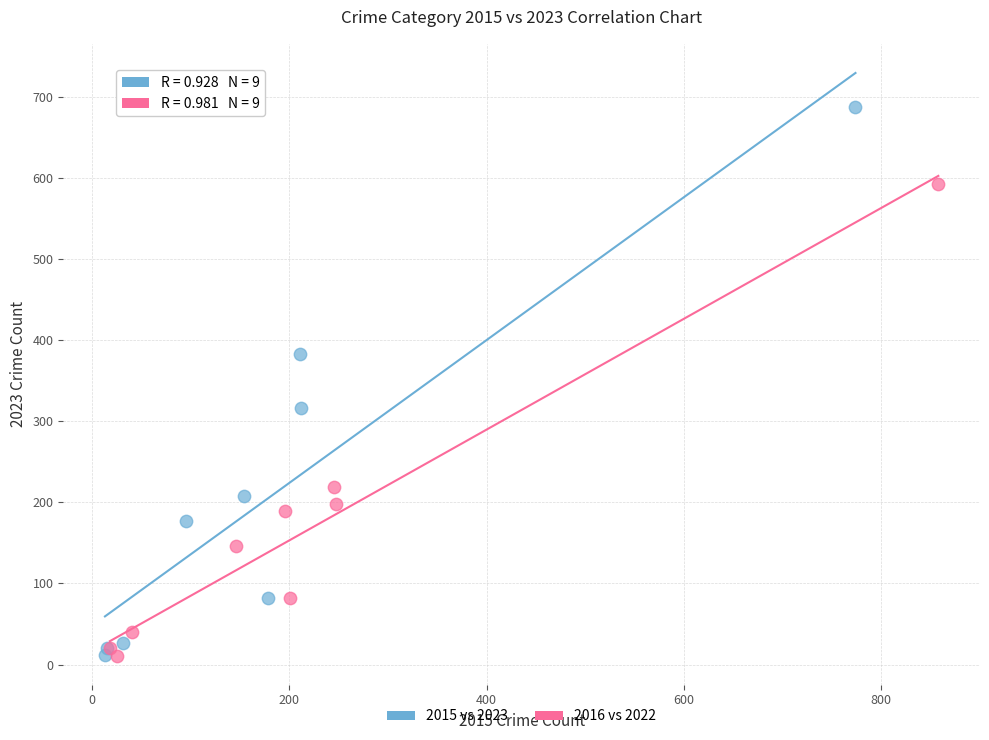

Which series reaches the maximum Y coordinate?

2015 vs 2023